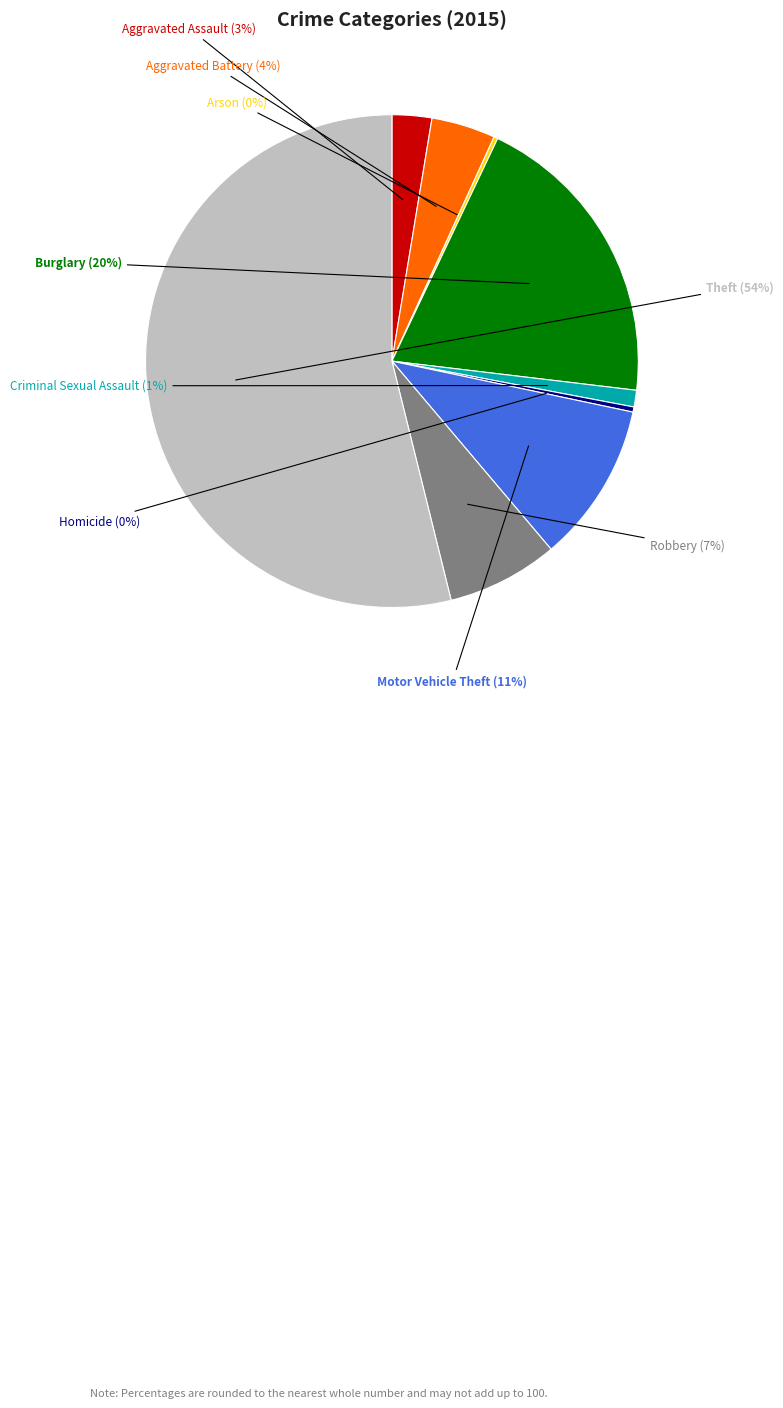

Is Aggravated Battery the majority of the pie?

No